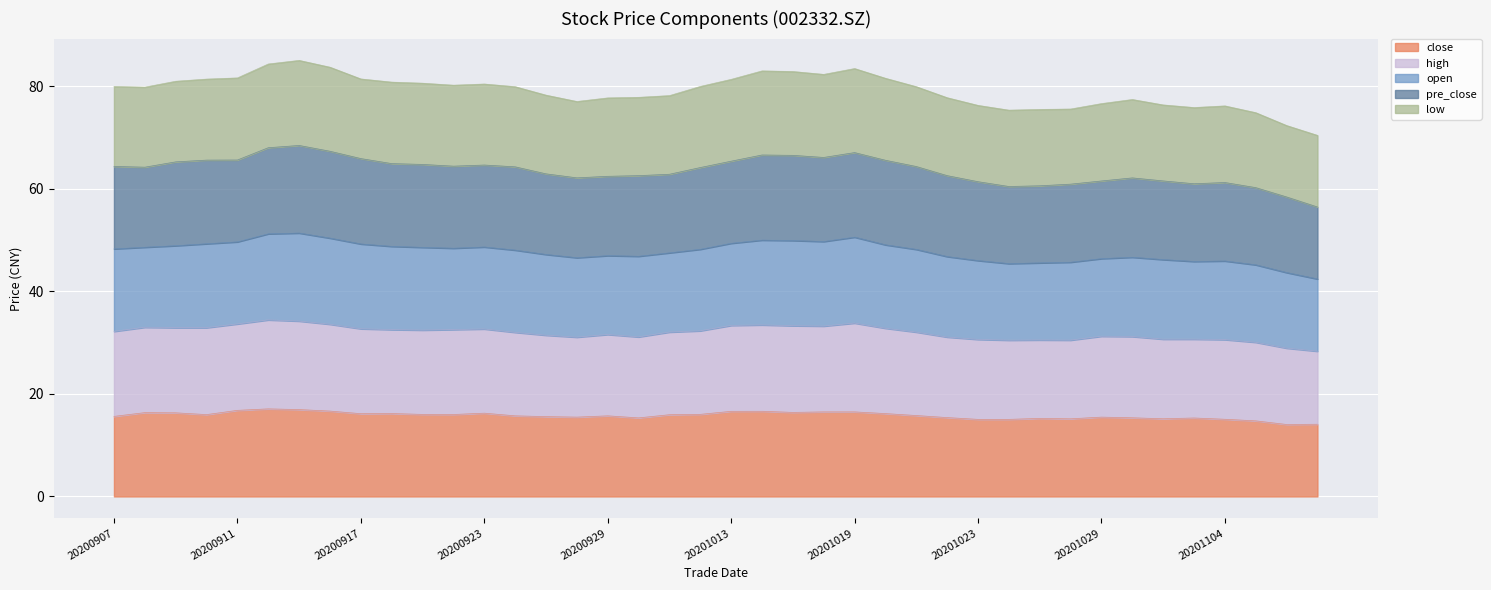

What is the maximum value for close?

17.1